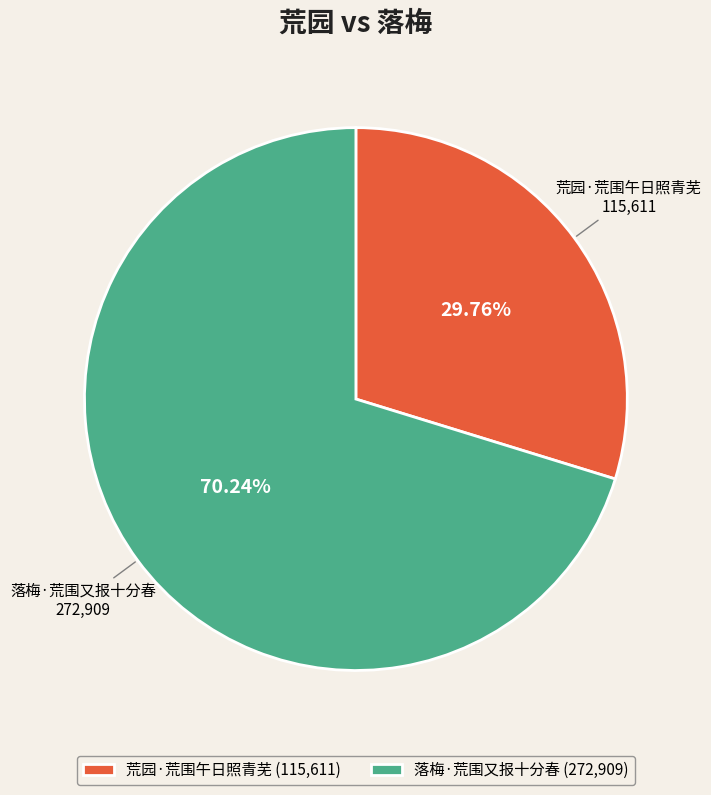

How many slices are in this pie chart?

2